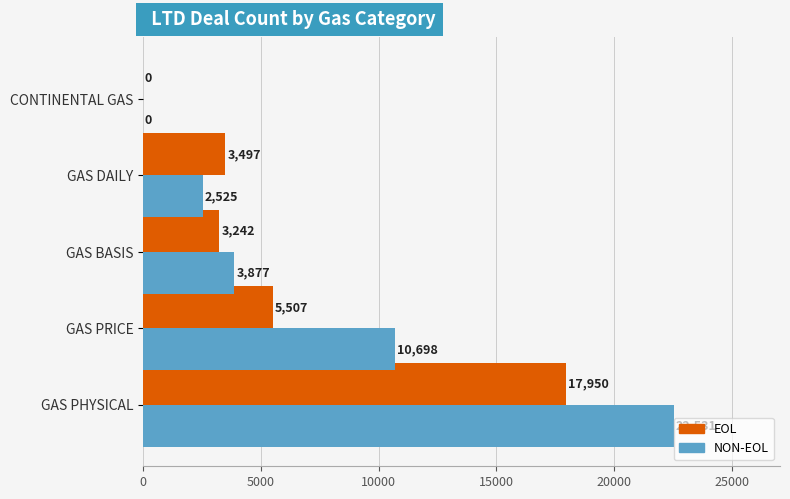

At which label is EOL closest to 8975?

GAS PRICE